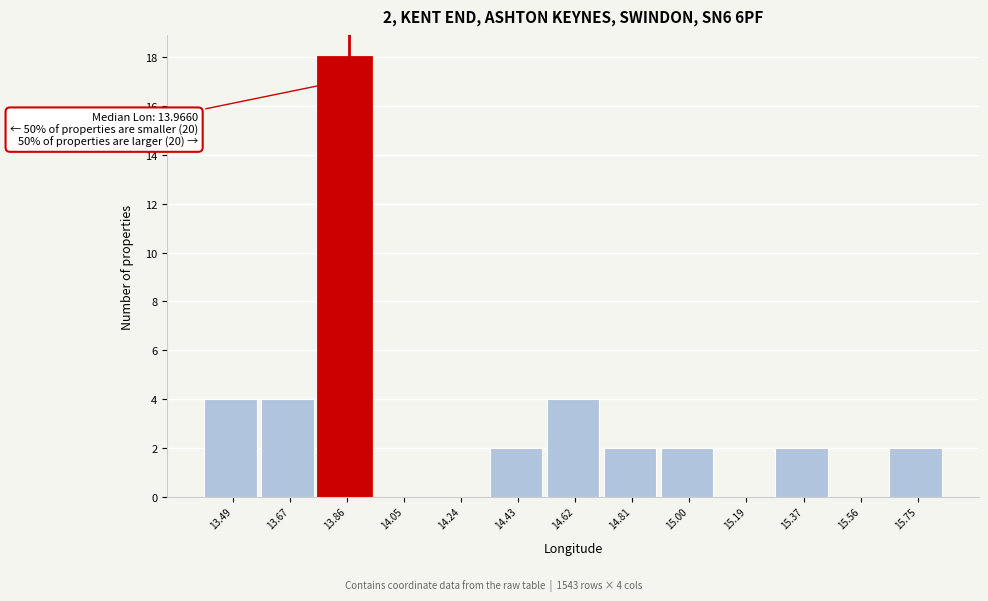

Reading right to left, transcribe all the data shown in this chart.

15.75=2	15.56=0	15.37=2	15.19=0	15.00=2	14.81=2	14.62=4	14.43=2	14.24=0	14.05=0	13.86=18	13.67=4	13.49=4